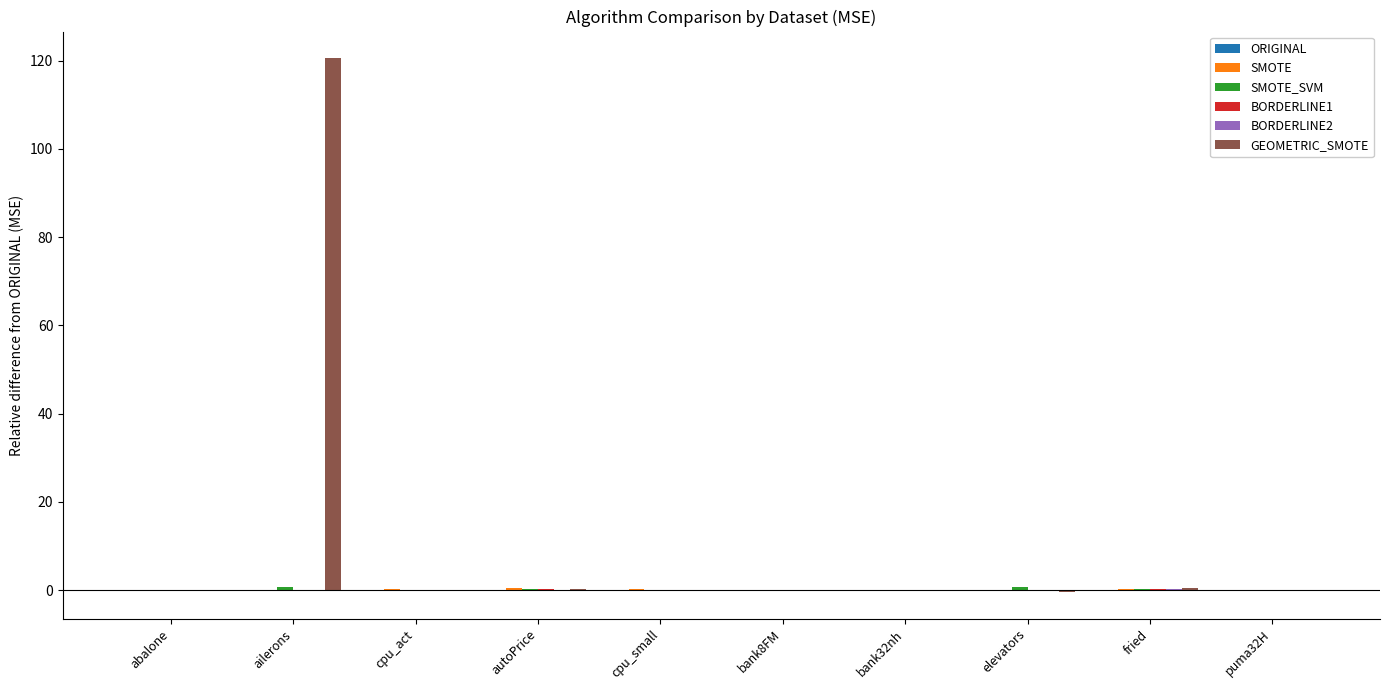

At which category does the chart reach its peak across all series?

ailerons